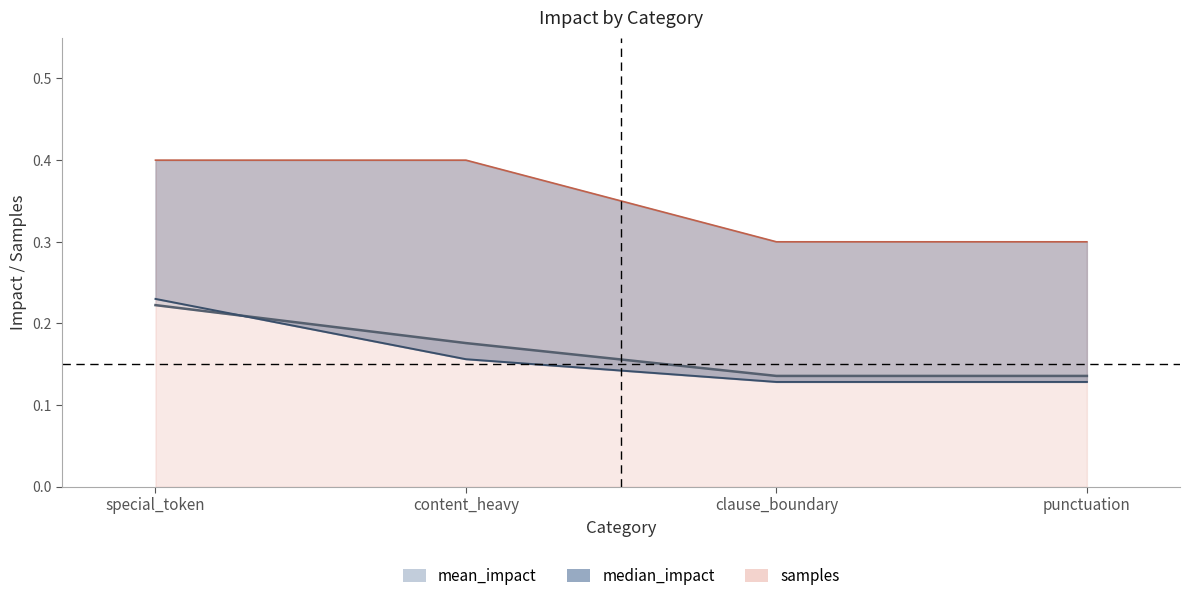

True or false: samples_line and mean_impact_line intersect in this chart.

False